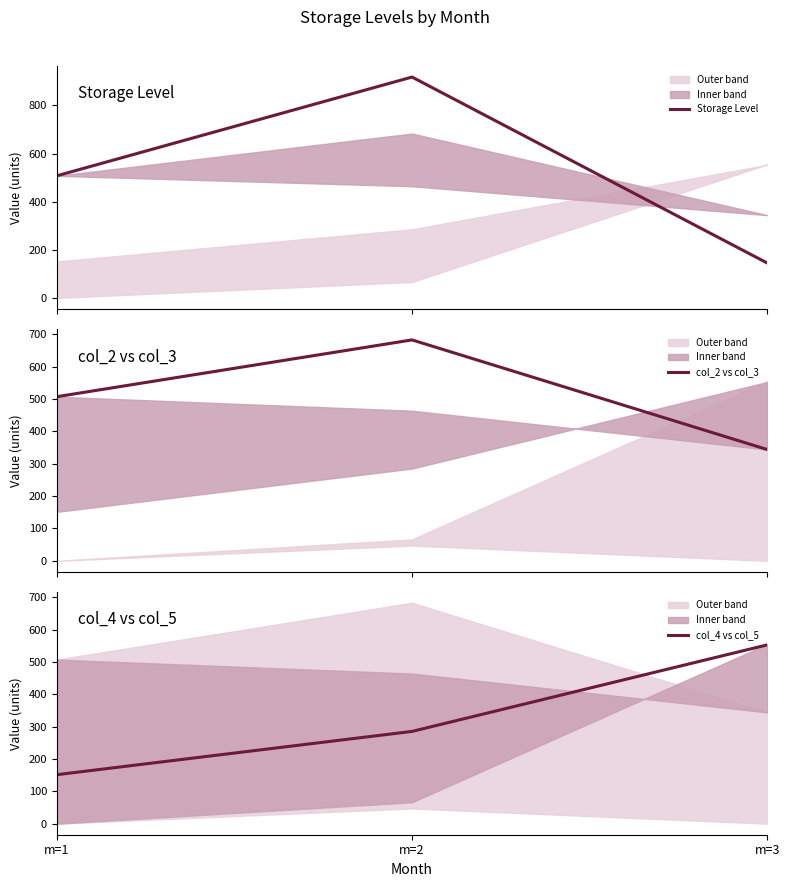

Reading right to left, transcribe all the data shown in this chart.

Storage Level: m=3=145.1	m=2=918.0	m=1=507.5
col_2 vs col_3: m=3=344.1	m=2=683.2	m=1=507.5
col_4 vs col_5: m=3=553.0	m=2=285.3	m=1=151.5